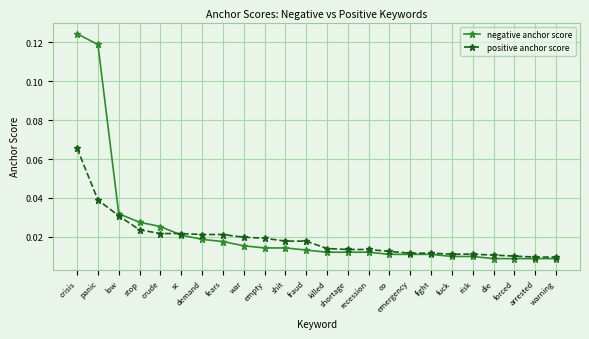

What is the label of the 12th point from the left?

fraud